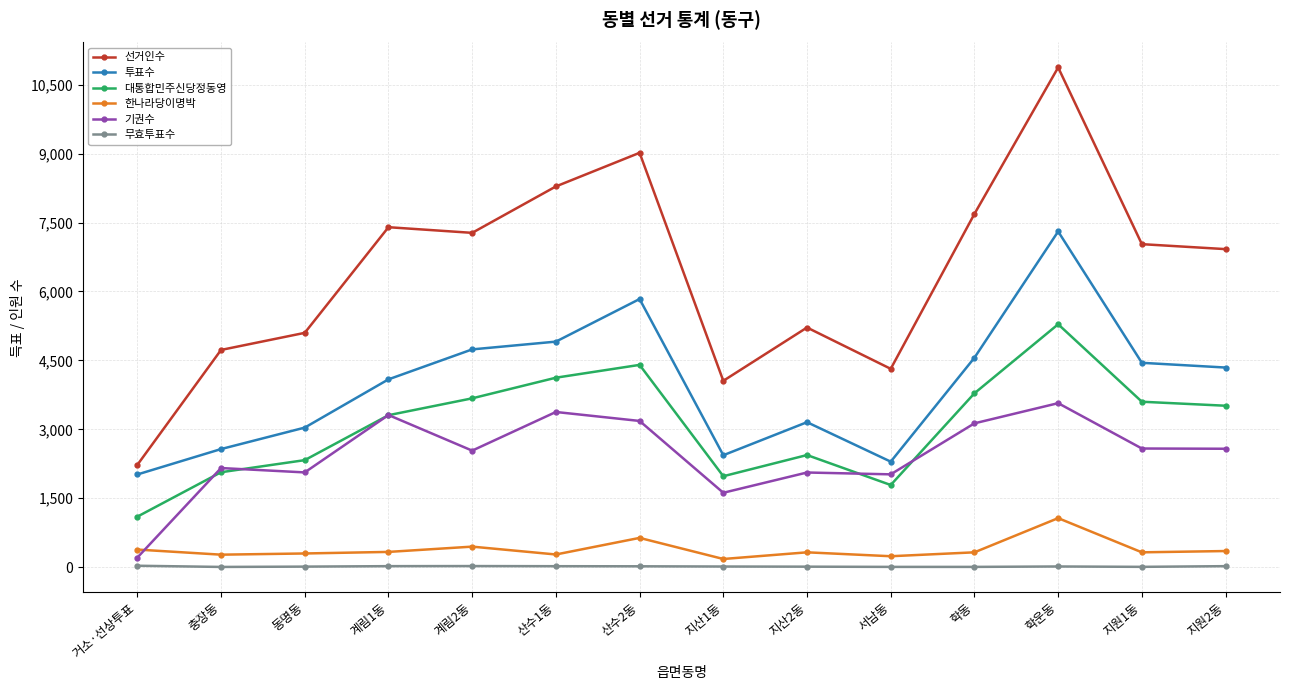

What is the average value of the 대통합민주신당정동영 series?

3099